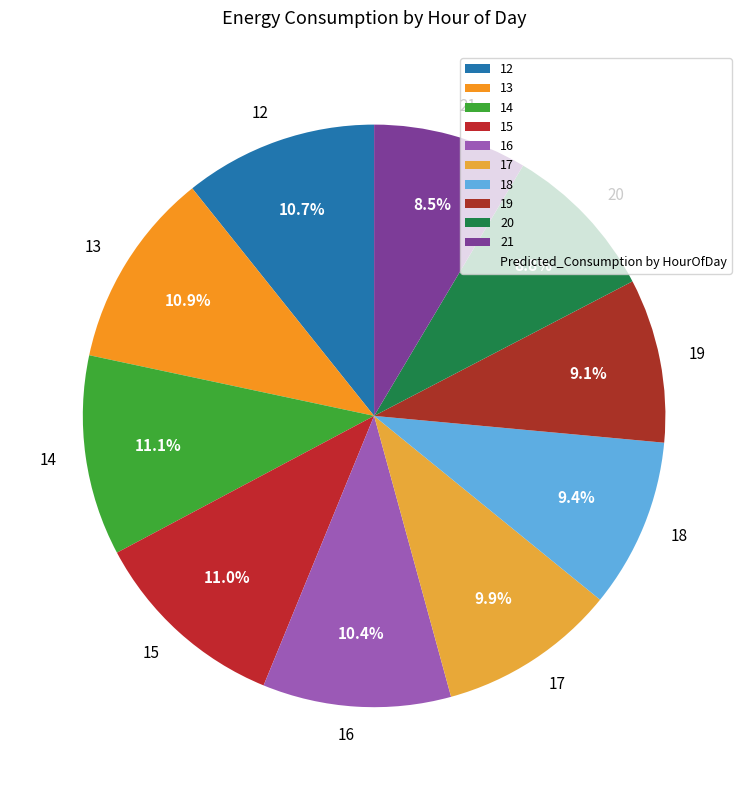

Does any single category account for the majority?

No